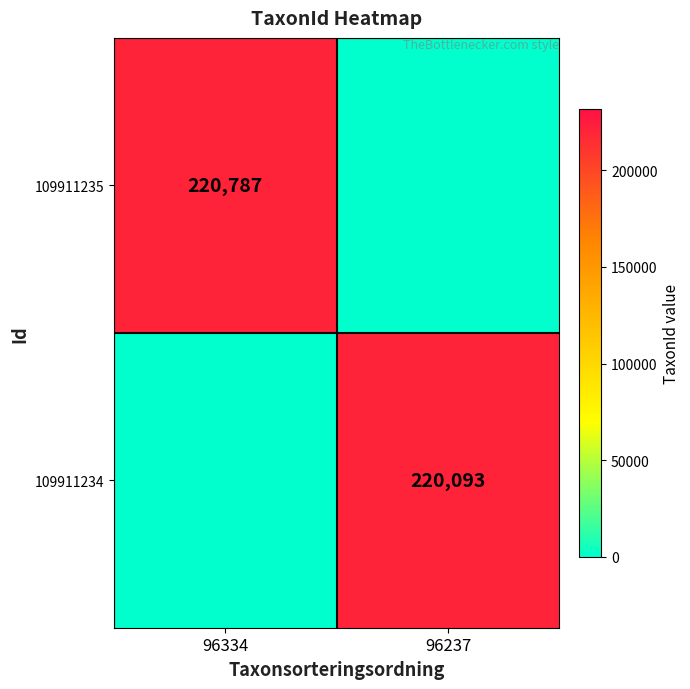

True or false: 109911234 has a value of 220093 at 96237.

True